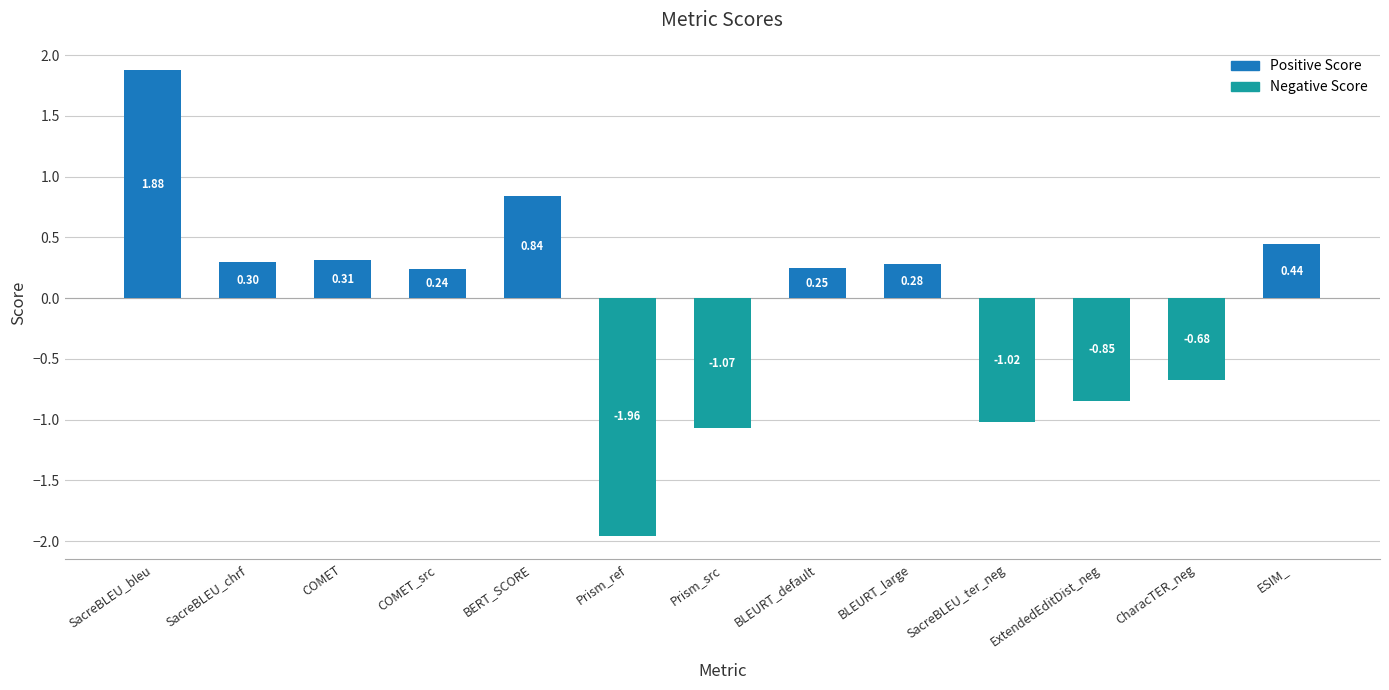

What position from the left is ESIM_?

13